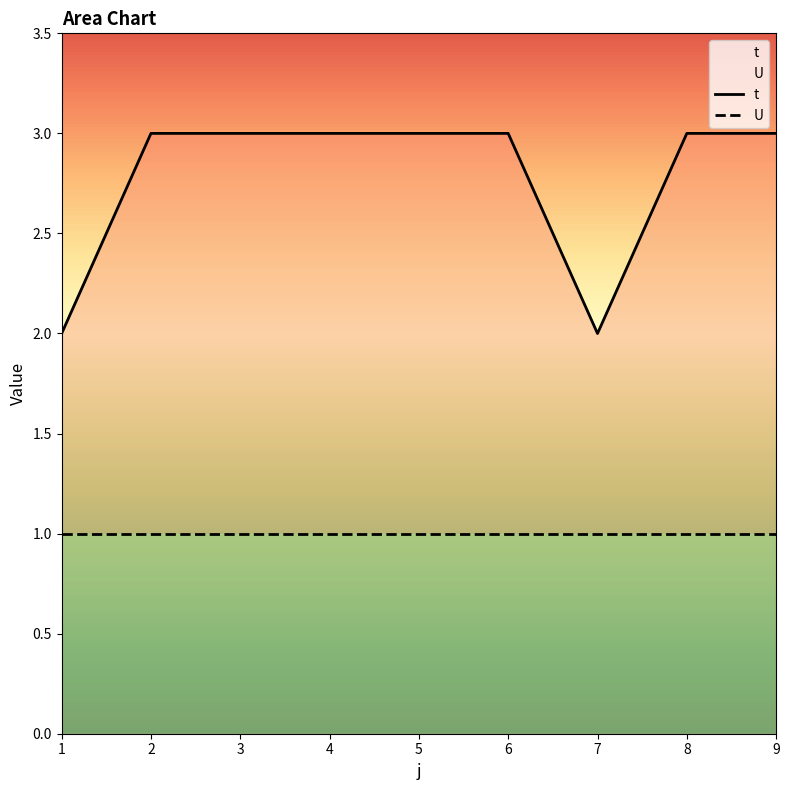

True or false: U and t cross at least once.

False